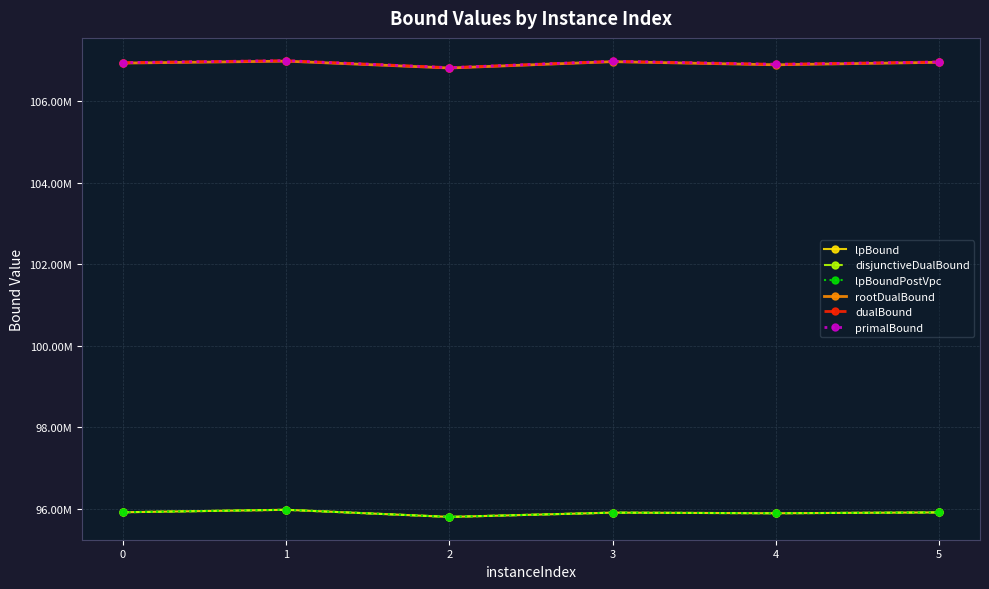

Which category has the lowest value across all series?

2